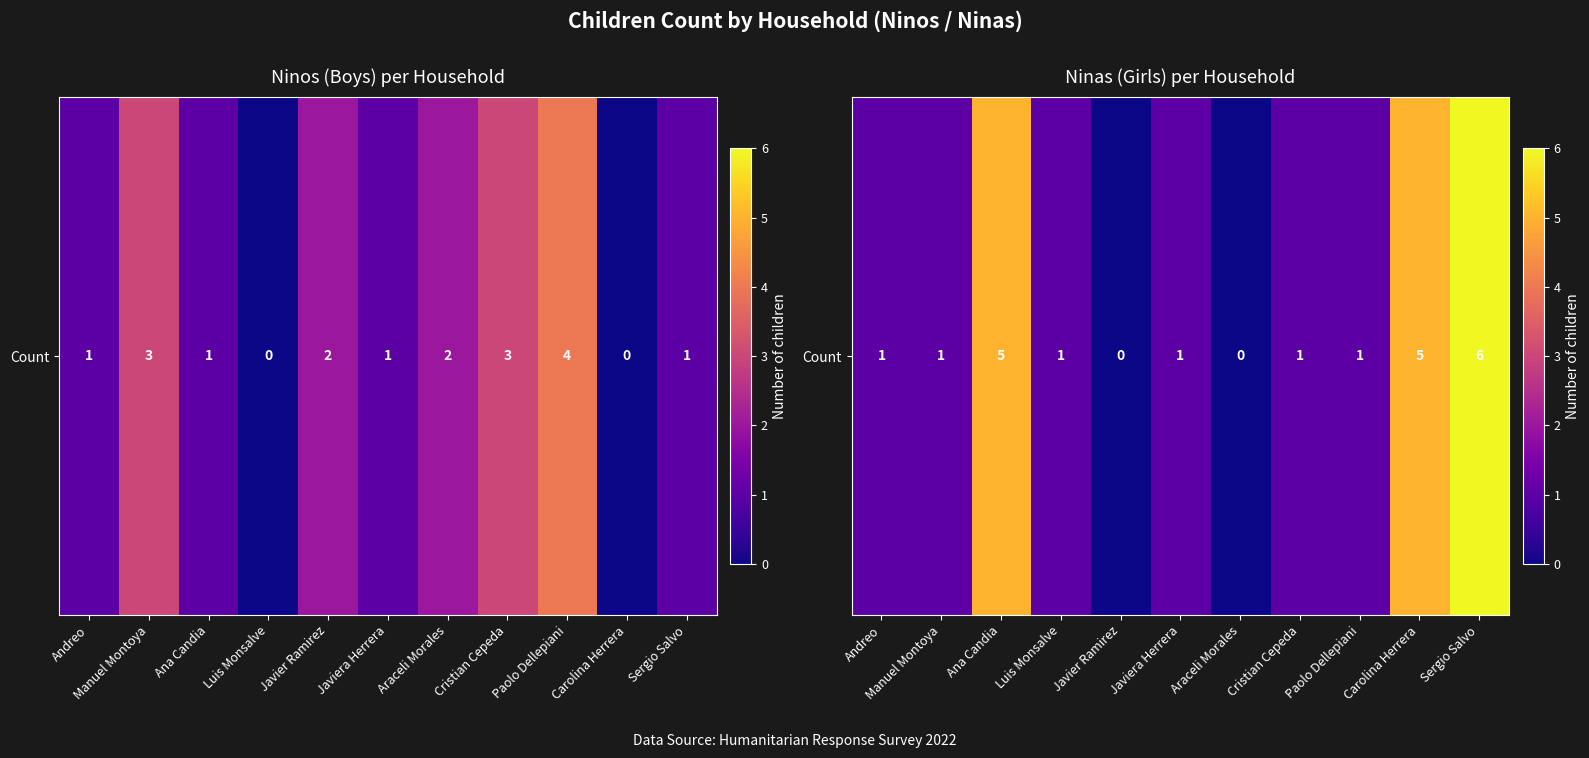

Is it true that the value at Javier Ramirez is -3?

False